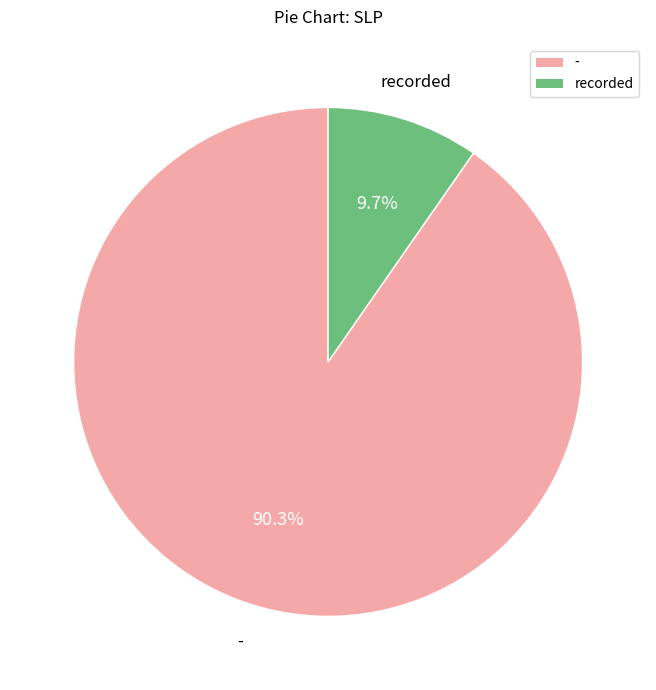

Does any single category account for the majority?

Yes